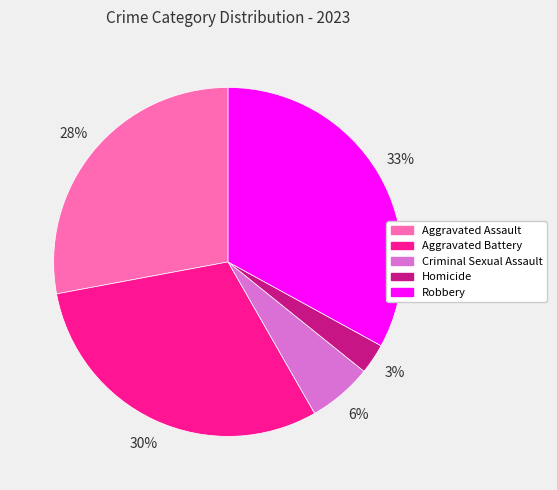

What is the smallest slice in the pie chart?

Homicide